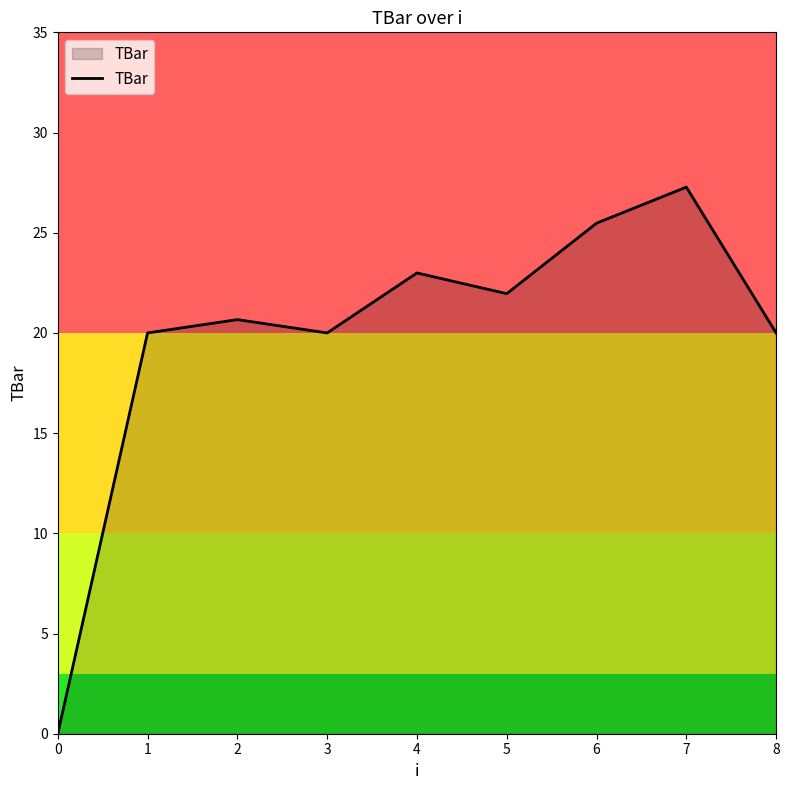

What is the ratio of the value at 4 to the value at 7?

0.8